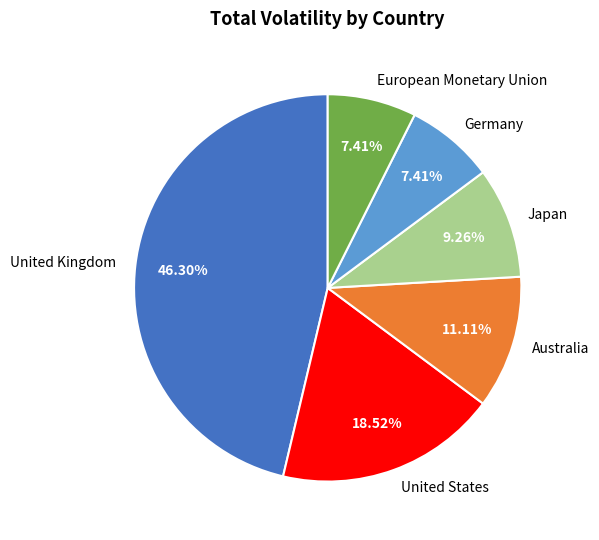

Approximately how many times larger is the value at European Monetary Union compared to Japan?

0.8